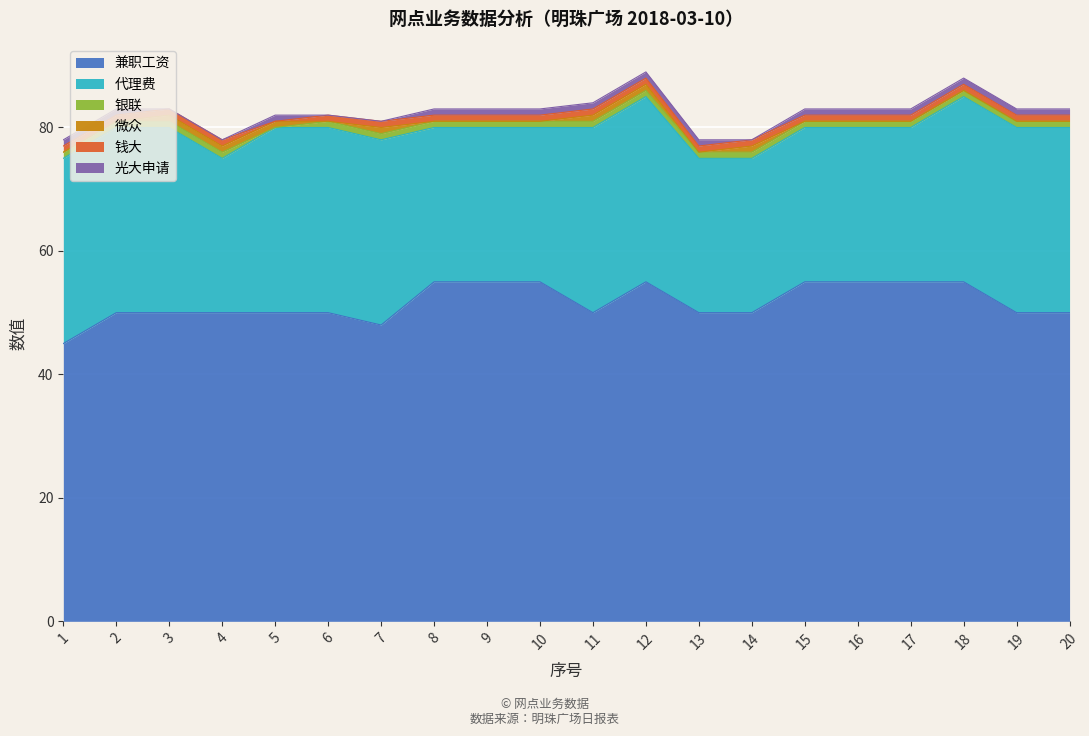

How many lines are shown in the chart?

6